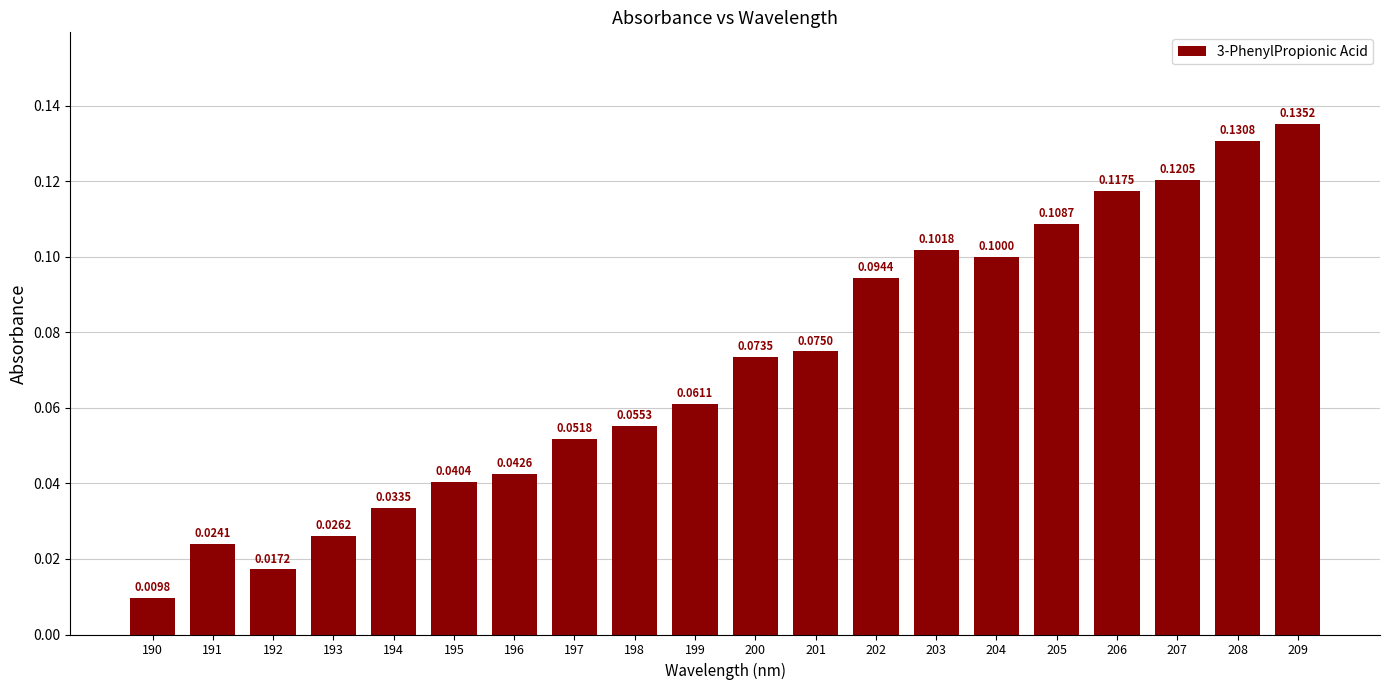

At which category does the chart reach its minimum across all series?

190